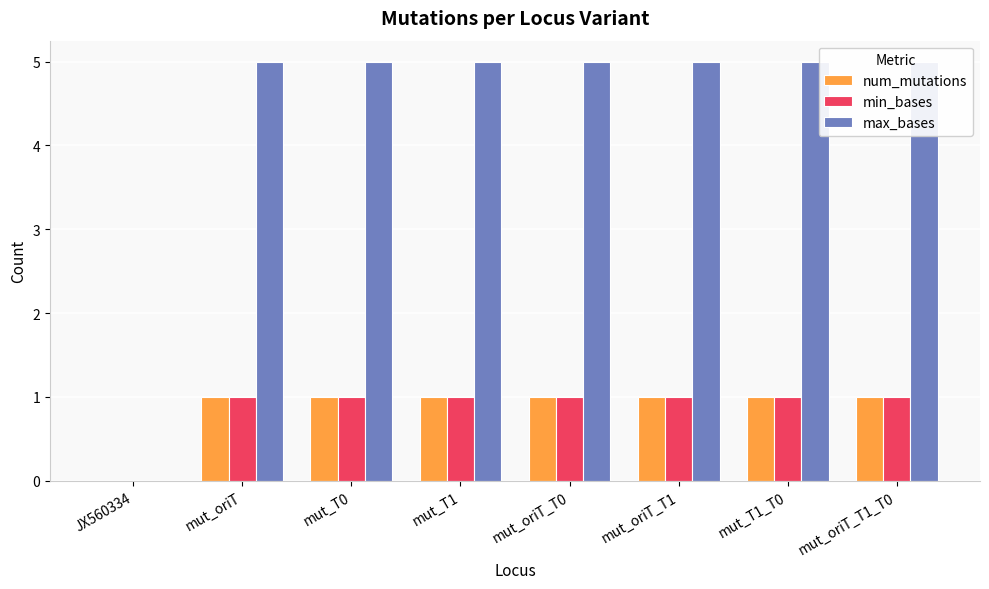

What is the value of the num_mutations bar at the 3rd from the left?

1